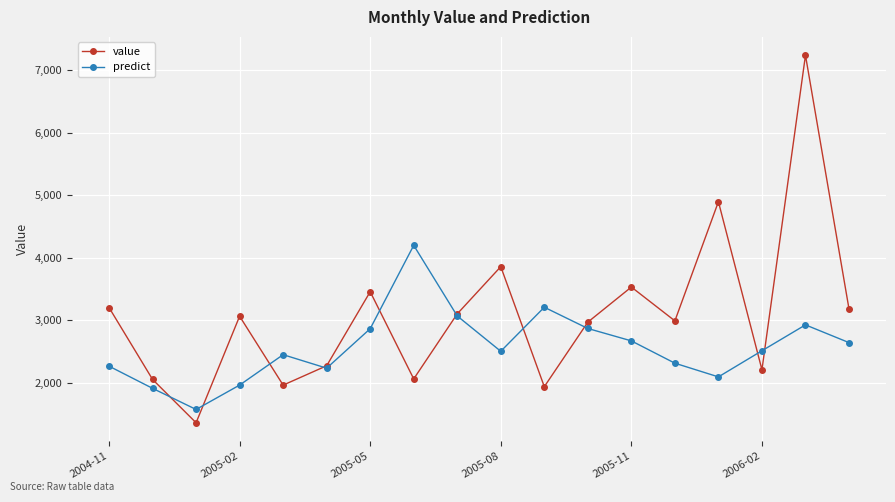

Count the number of categories in the chart.

18